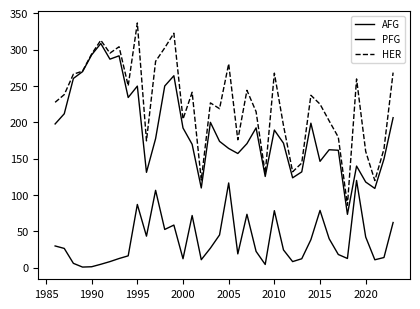

True or false: HER and PFG cross at least once.

False